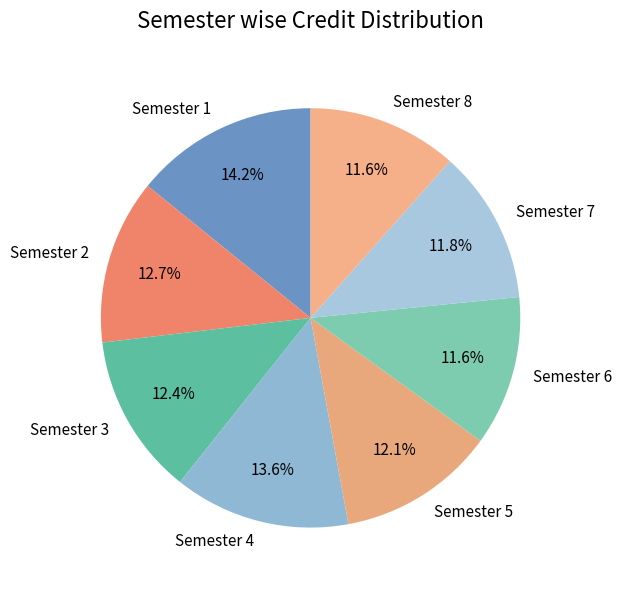

Count the number of slices in the pie.

8